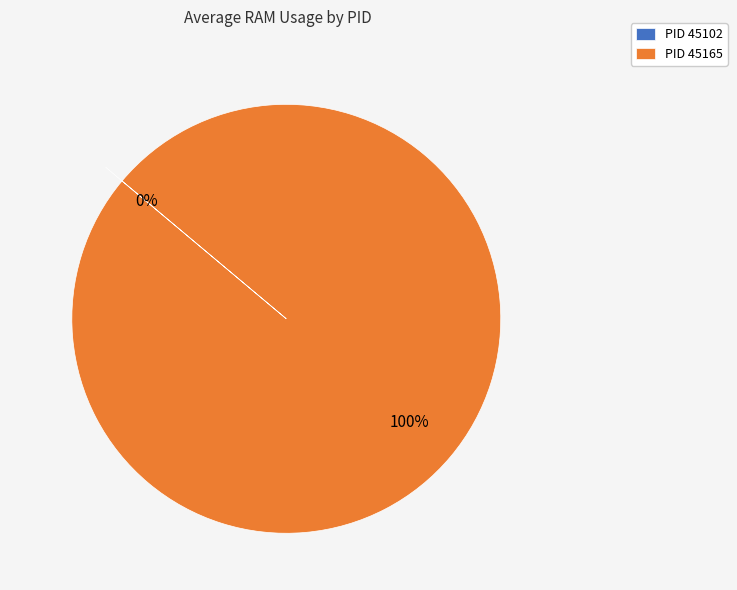

True or false: 45165 accounts for 92% of the total.

False